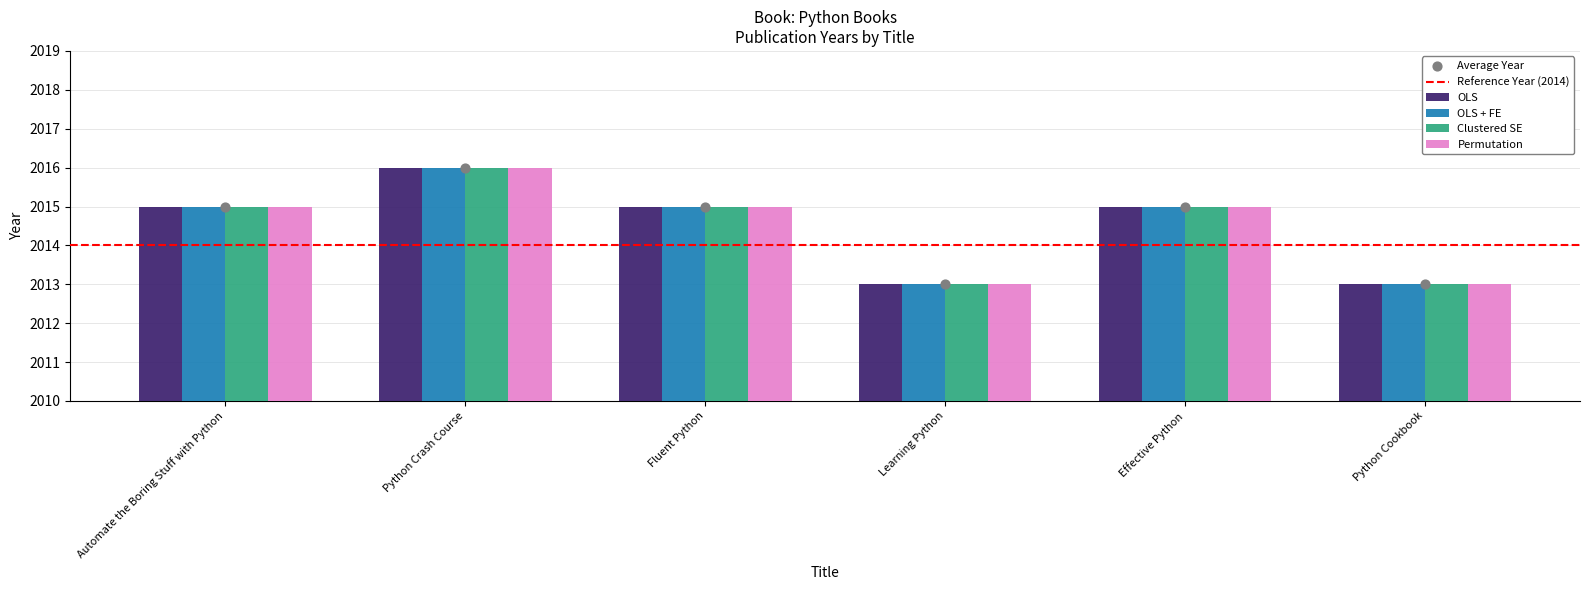

Which series reaches the maximum Y coordinate?

OLS